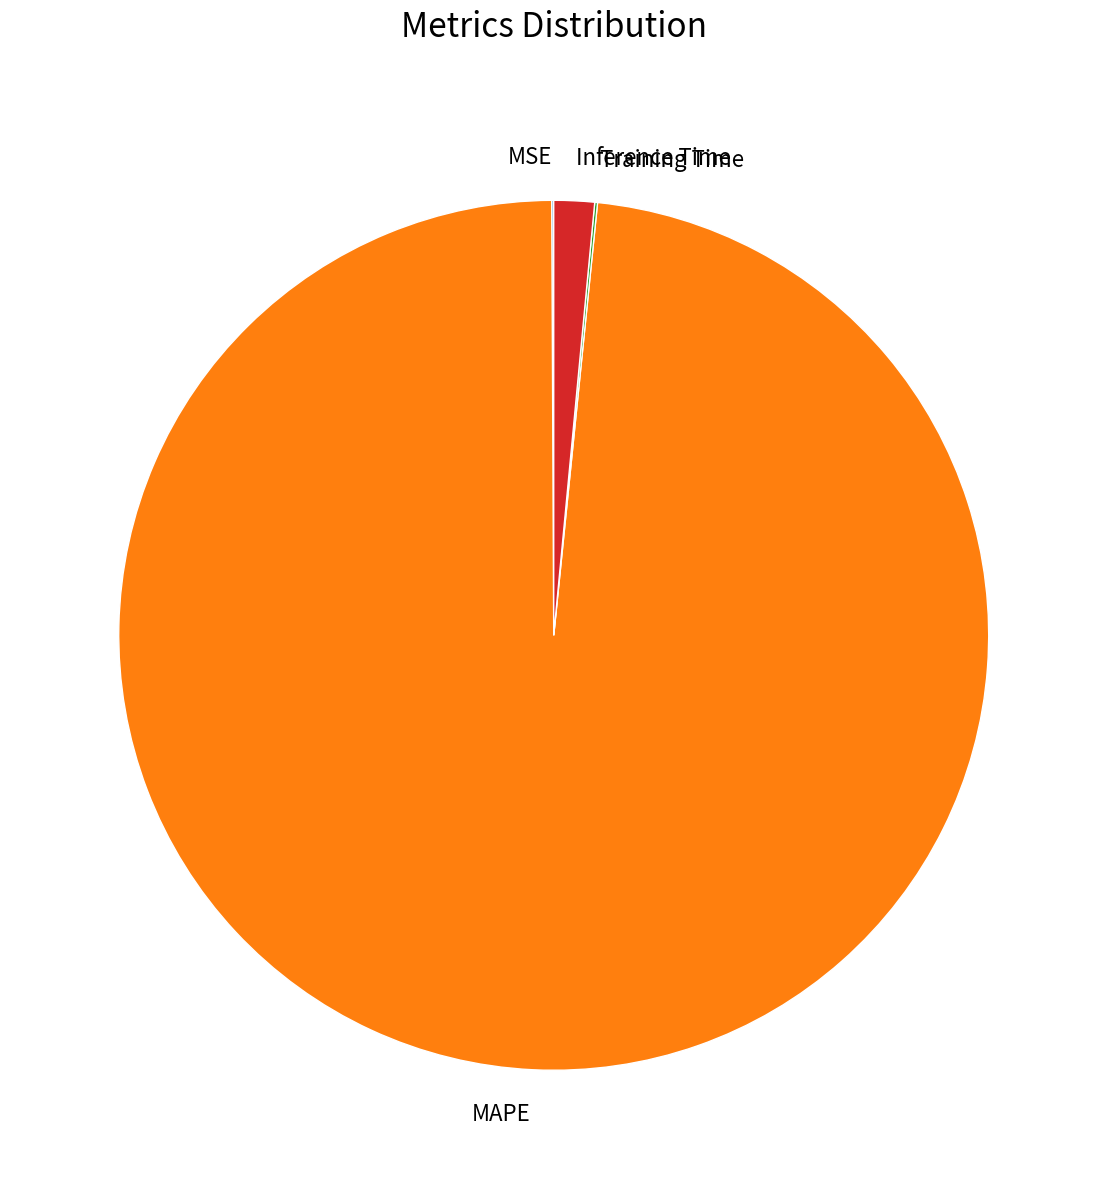

The Inference Time slice represents 2% of the pie. True or false?

True